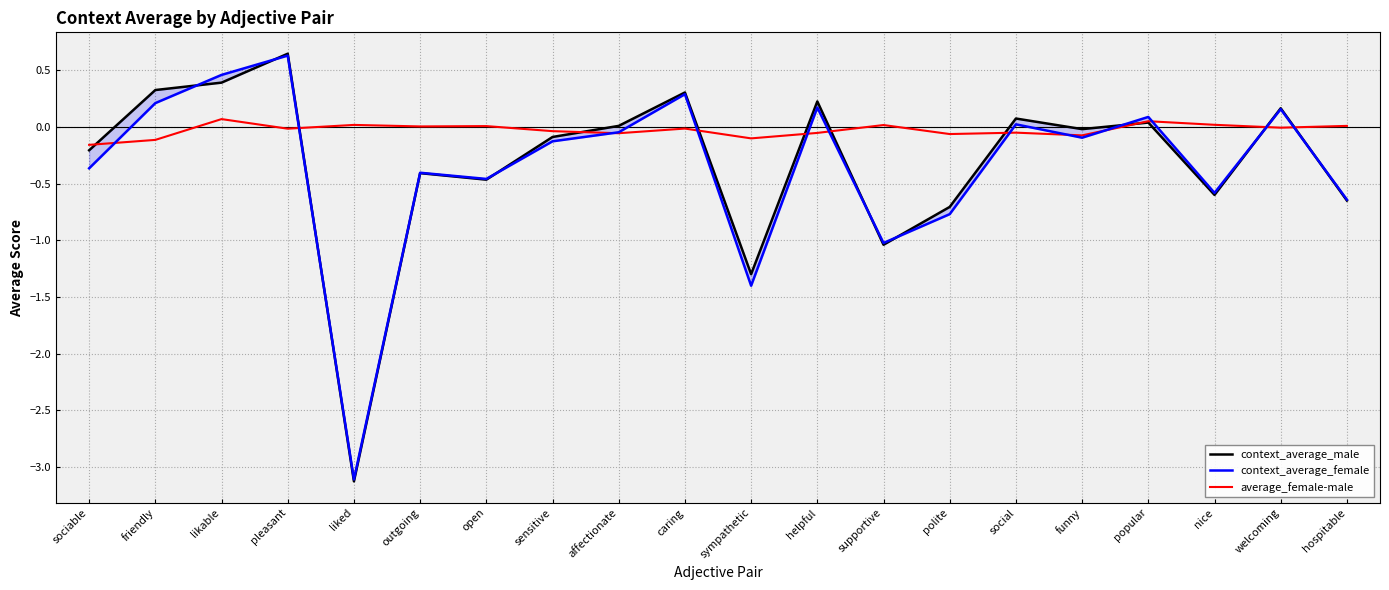

Which series has the largest total across all categories?

average_female-male